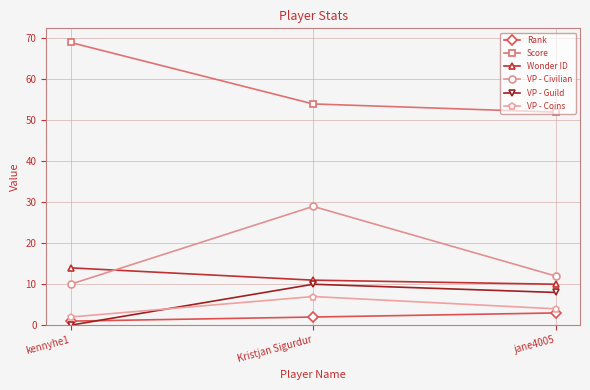

What is the total value across all series at jane4005?

89